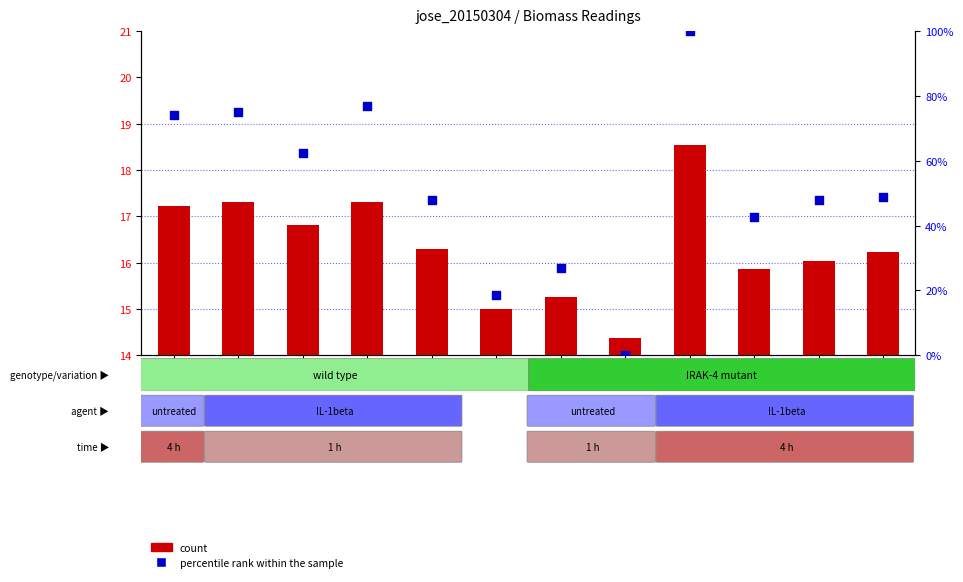

Is the value of percentile rank within the sample at B03 greater than the value of count at A02?

Yes